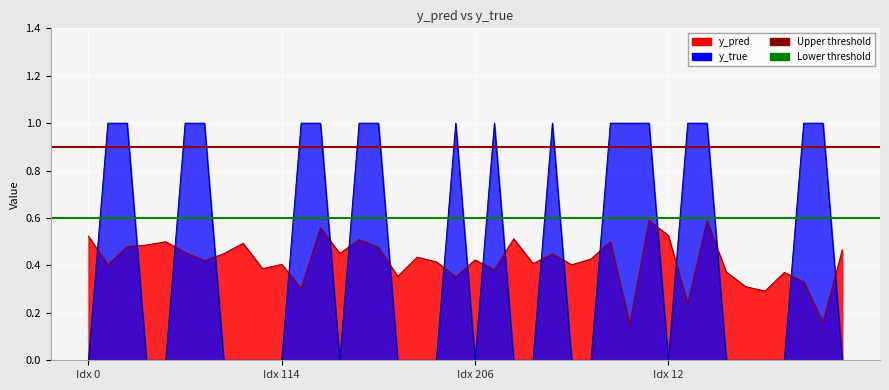

How many lines are shown in the chart?

2